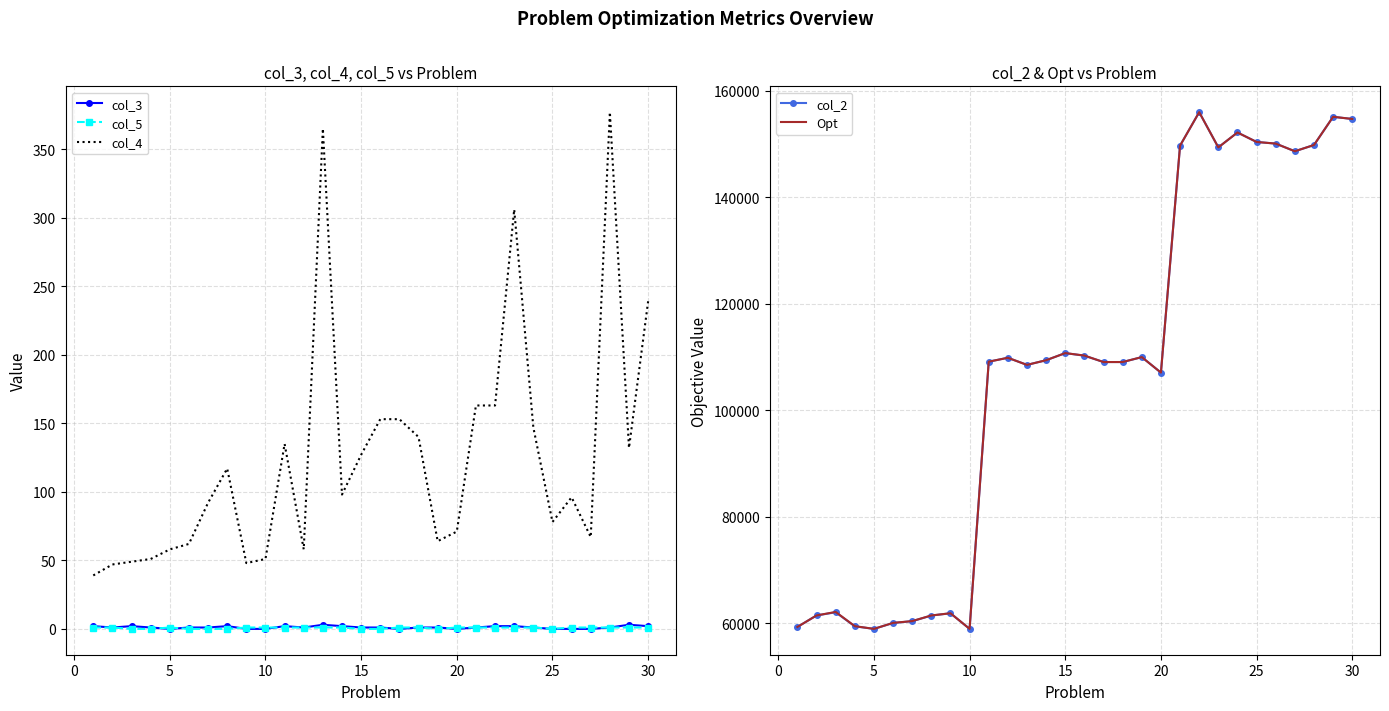

True or false: col_4 and col_5 cross at least once.

False